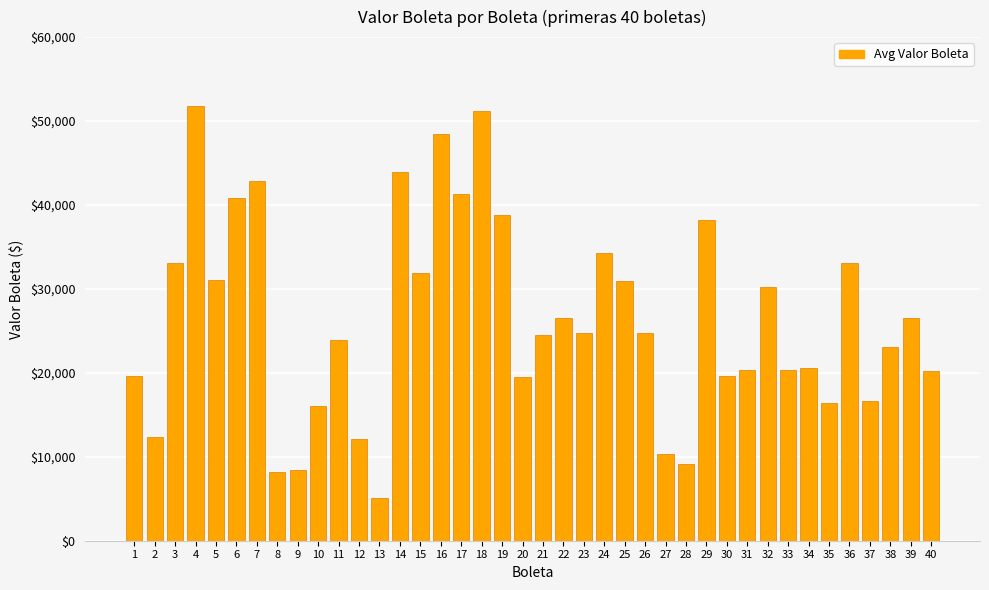

What is the greatest value displayed?

51735.0